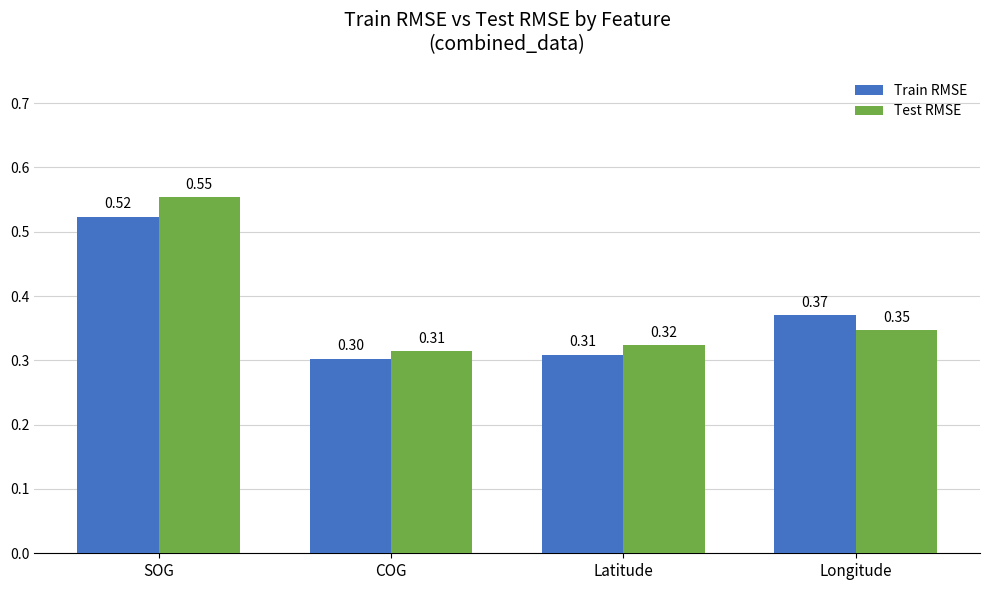

At how many categories does at least one series exceed 0?

4